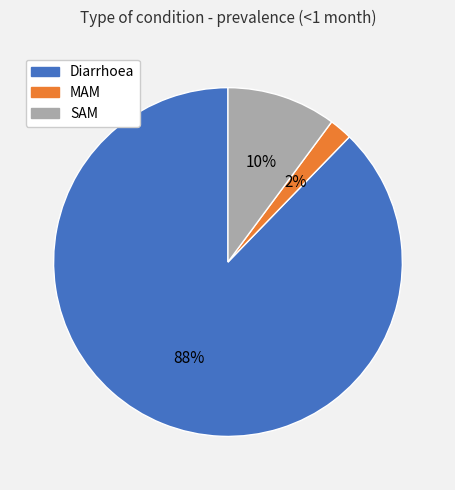

To the nearest percent, what is the difference between the largest and smallest slice percentages?

86%